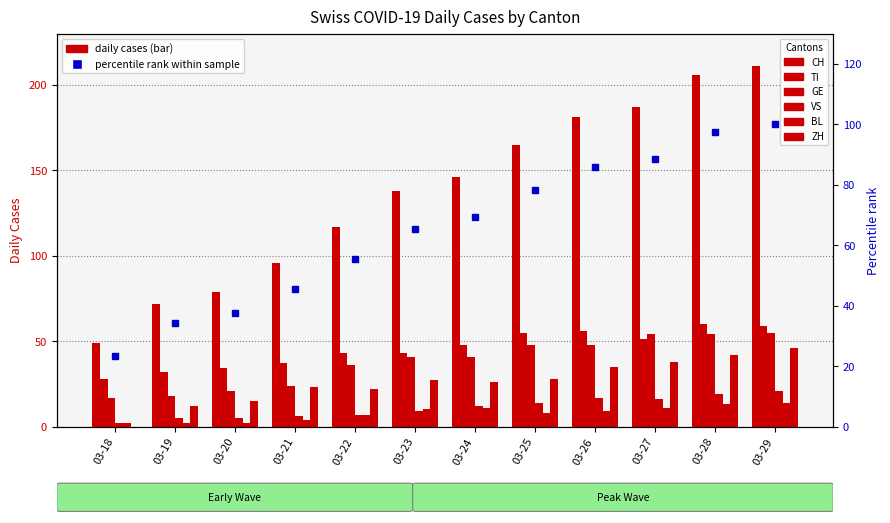

How many bars are there in each group?

6